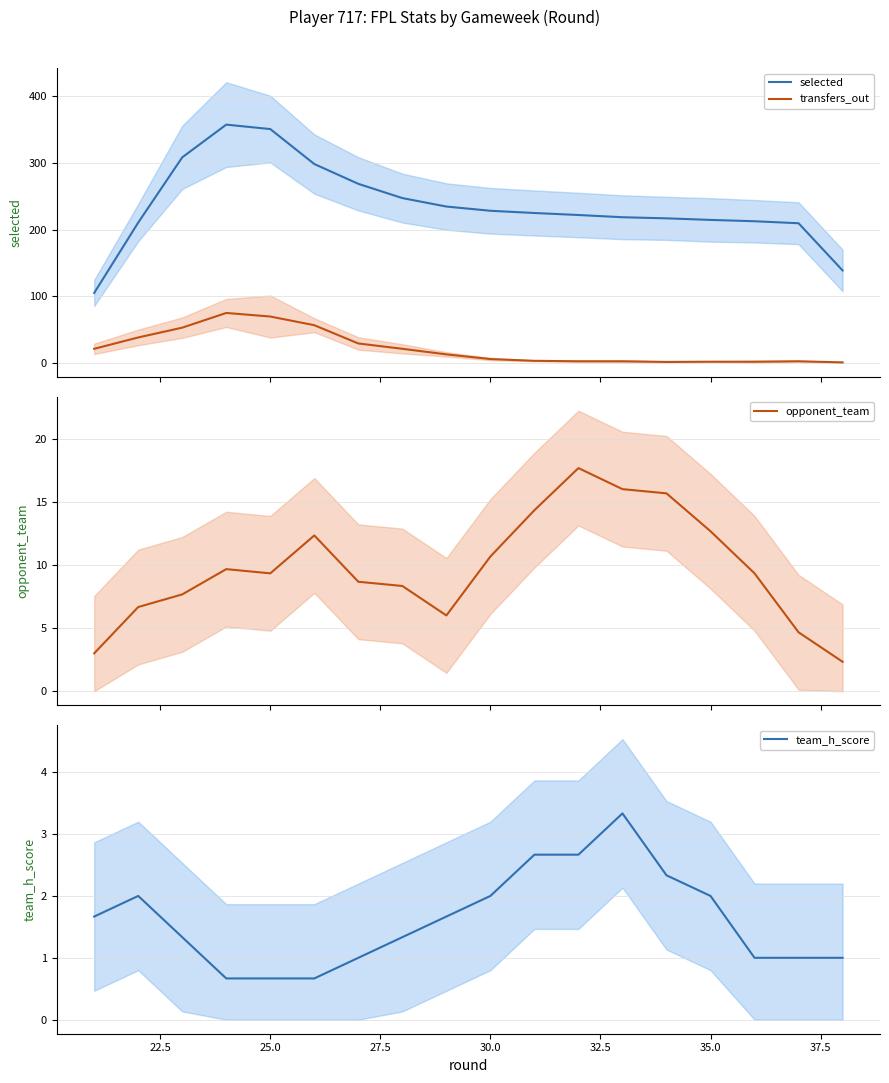

True or false: selected and transfers_out cross at least once.

False